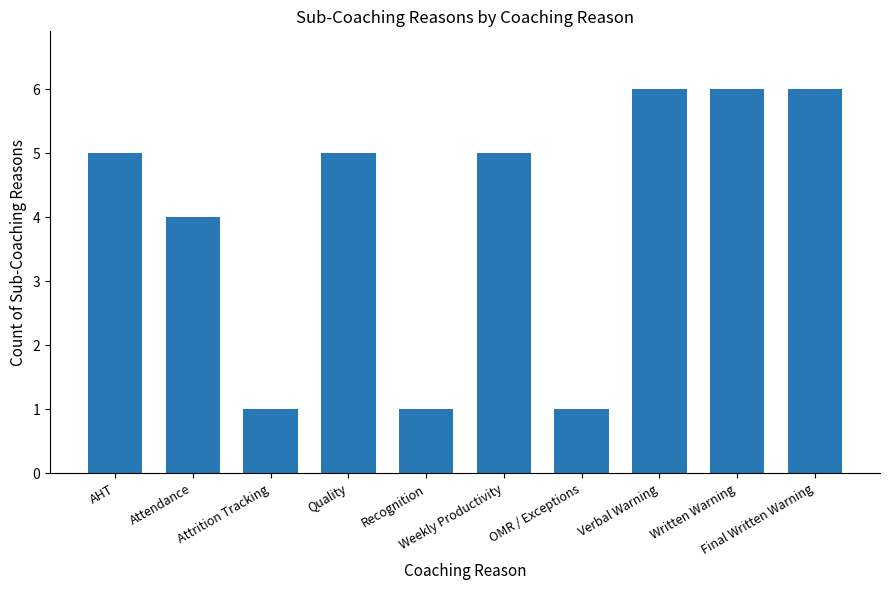

What is the maximum value shown in the chart?

6